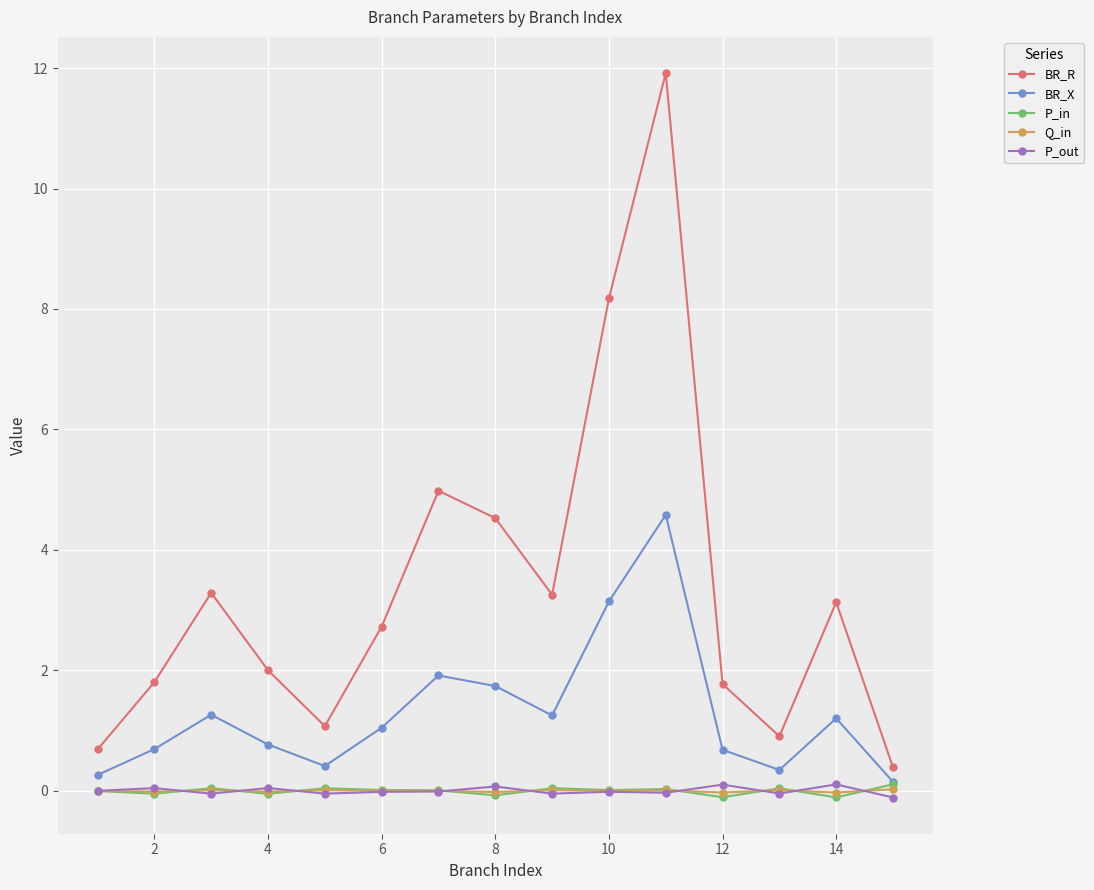

How many interior local peaks does the BR_R series have?

4